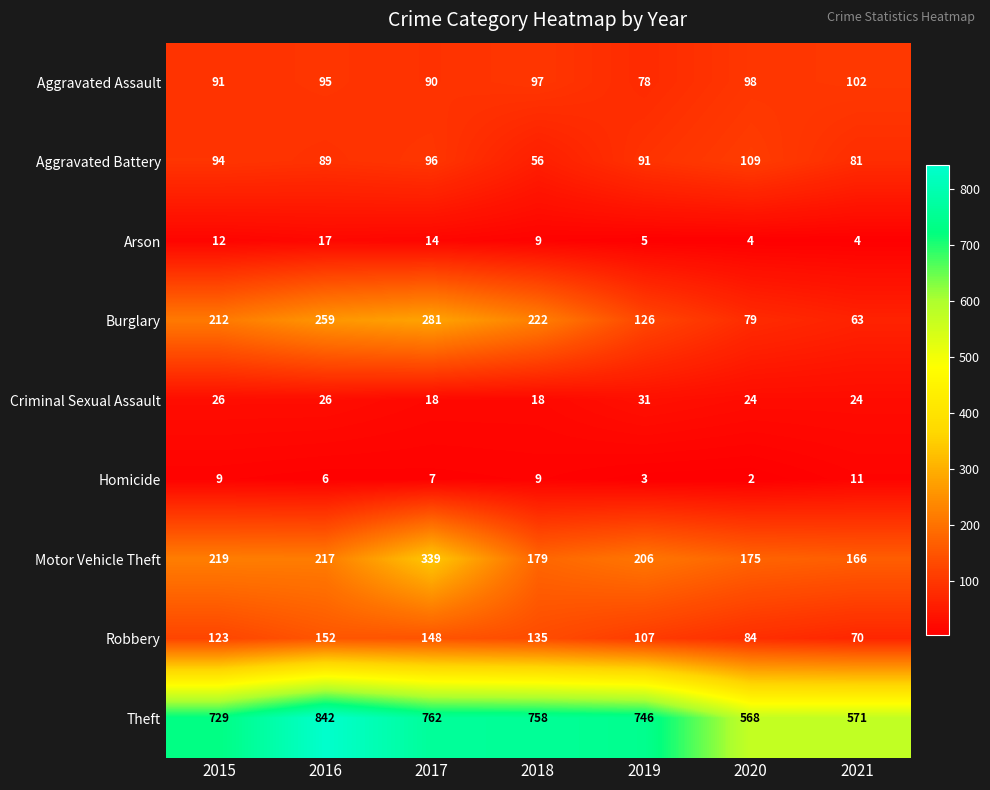

At which label does Homicide first exceed 7?

2015